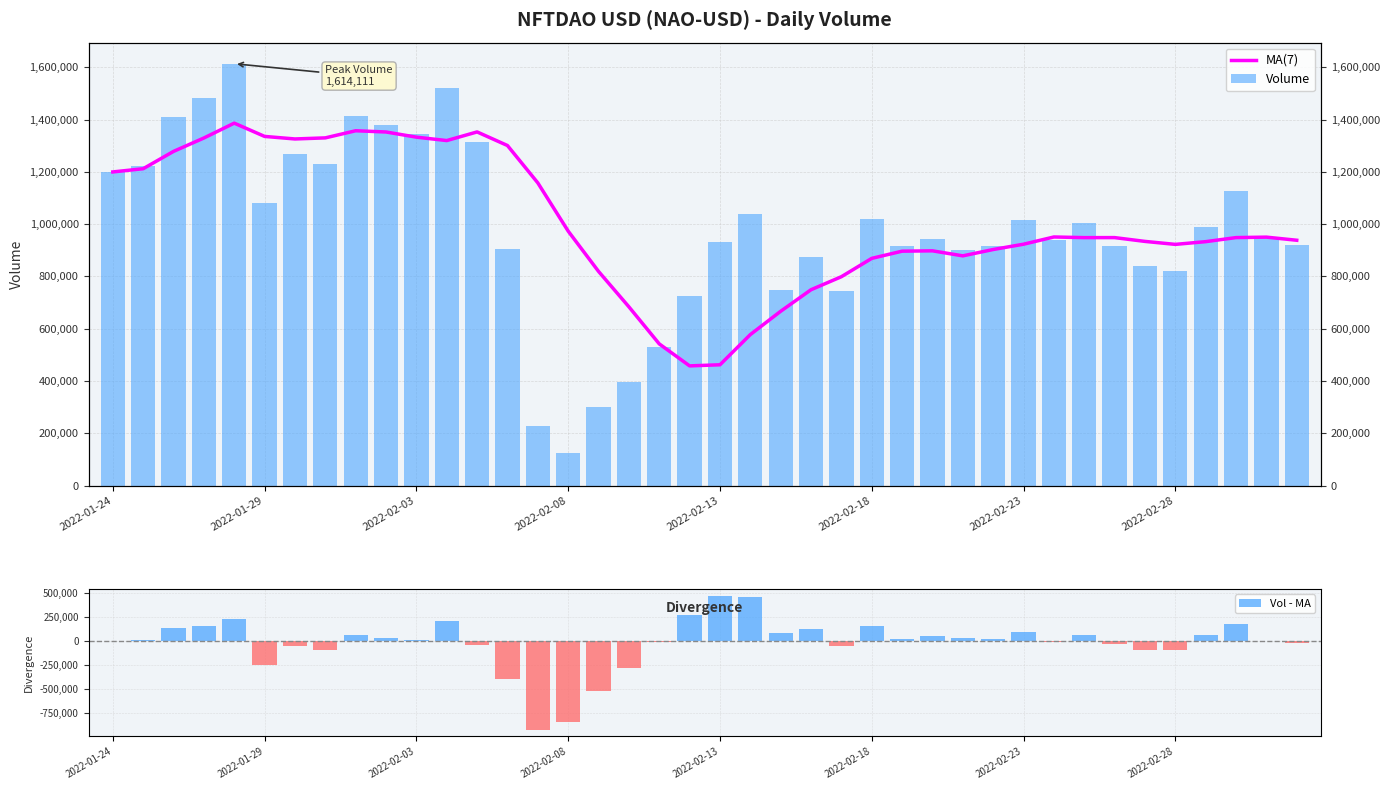

Are the bars horizontal?

No